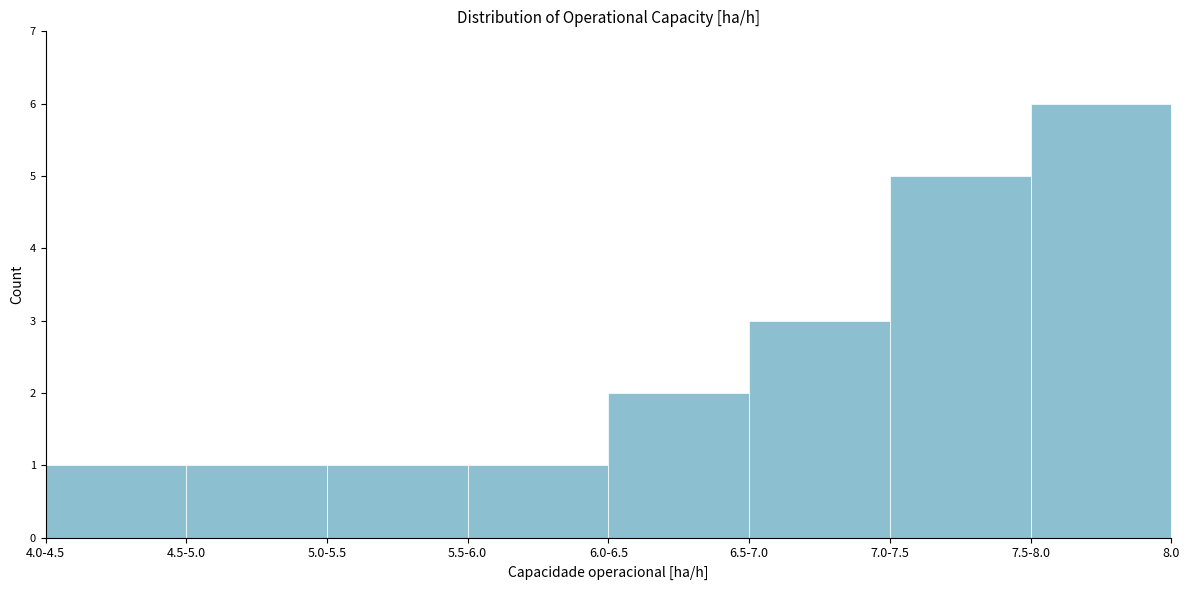

Reading left to right, transcribe all the data shown in this chart.

4.0-4.5=1	4.5-5.0=1	5.0-5.5=1	5.5-6.0=1	6.0-6.5=2	6.5-7.0=3	7.0-7.5=5	7.5-8.0=6